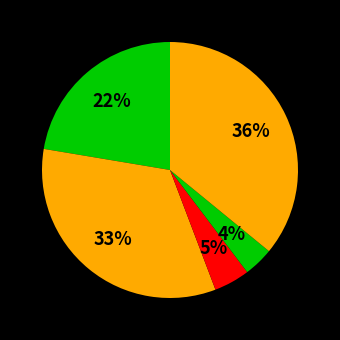

What is the largest slice in the pie chart?

Robbery